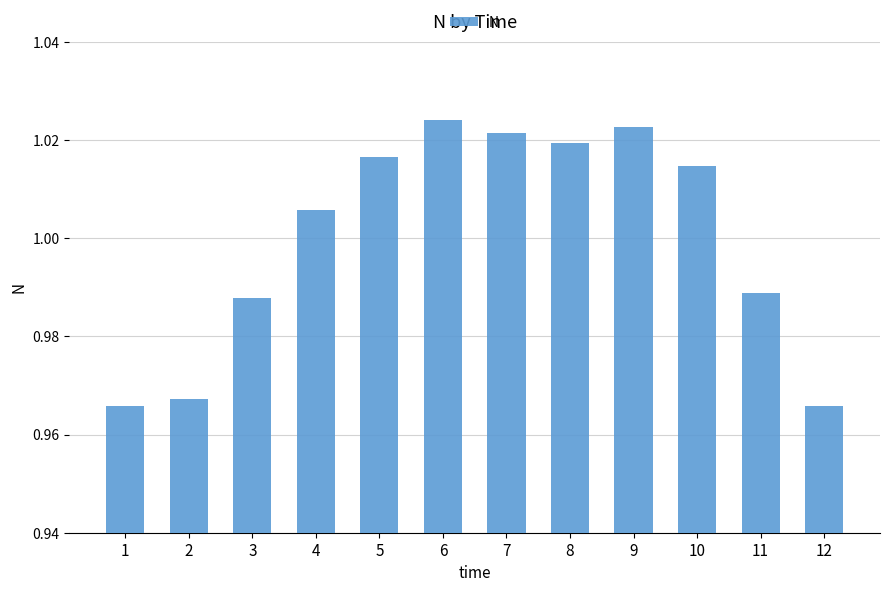

Which category has the highest value across all series?

6